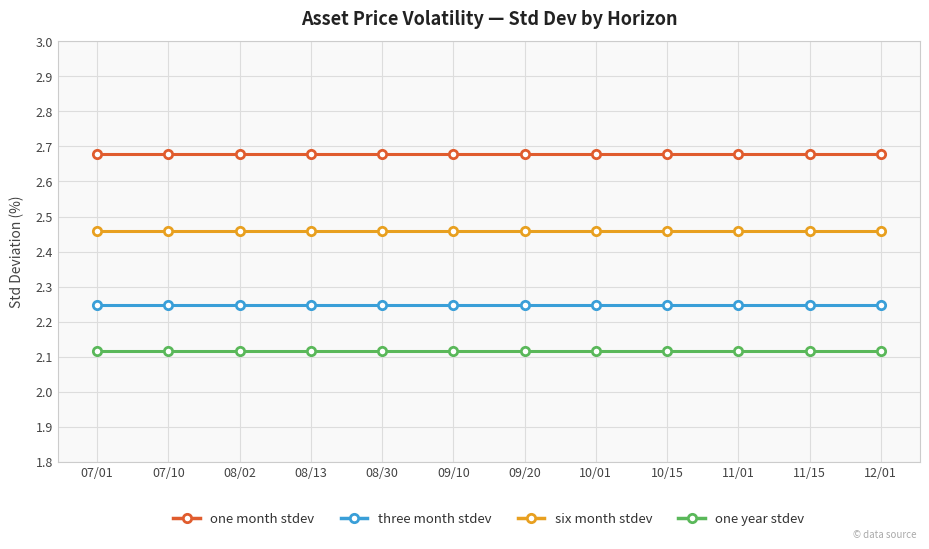

What is the spread (max minus min) of values at 08/02?

0.6